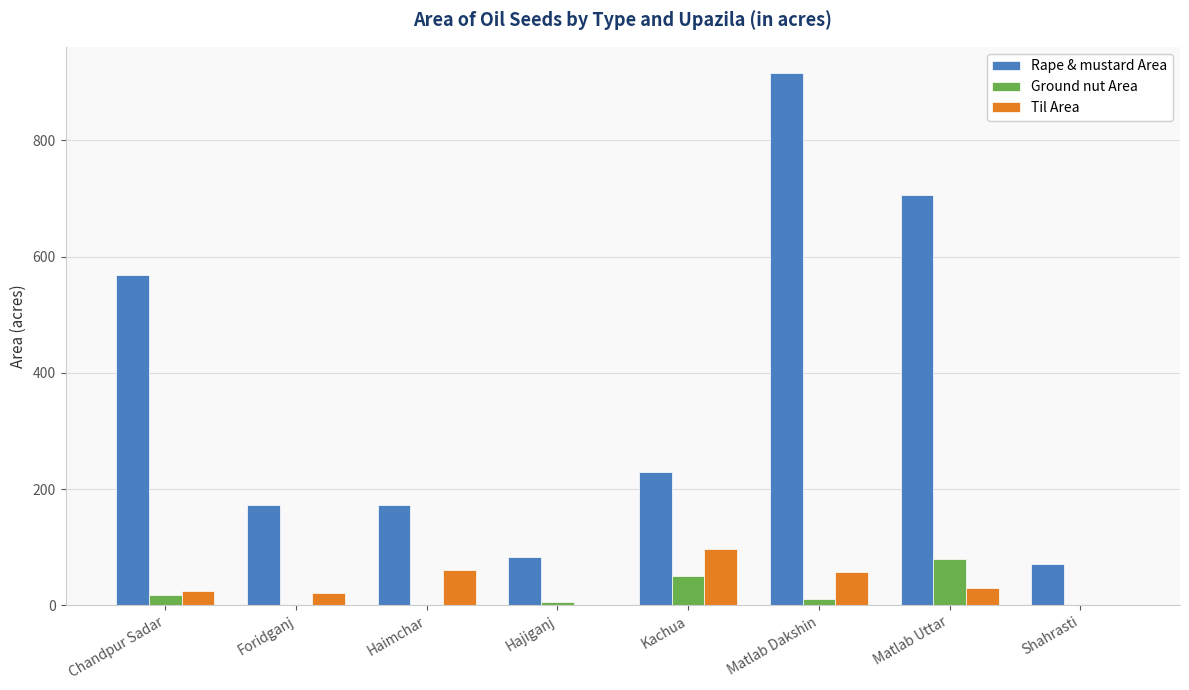

The value of Rape & mustard Area at Matlab Uttar is 705.0. True or false?

True